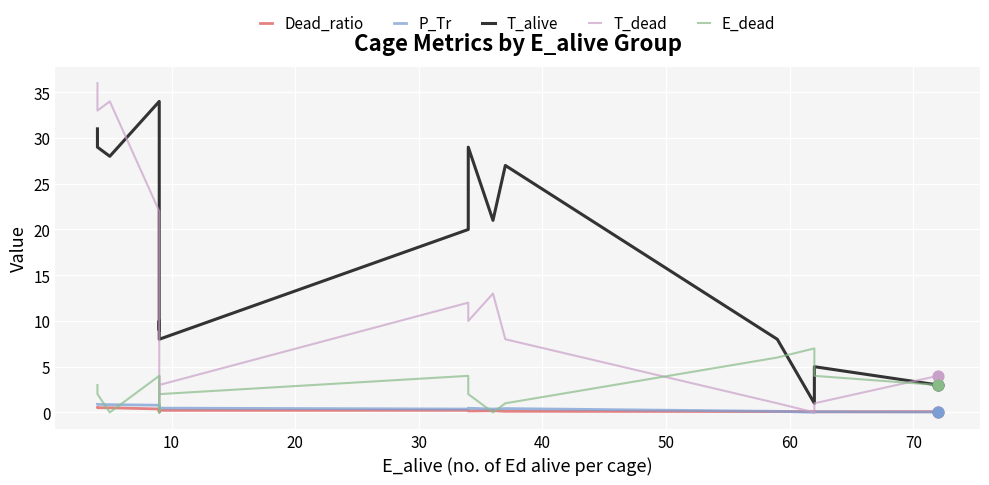

Is the value of T_dead at 50 greater than the value of E_dead at 11?

Yes